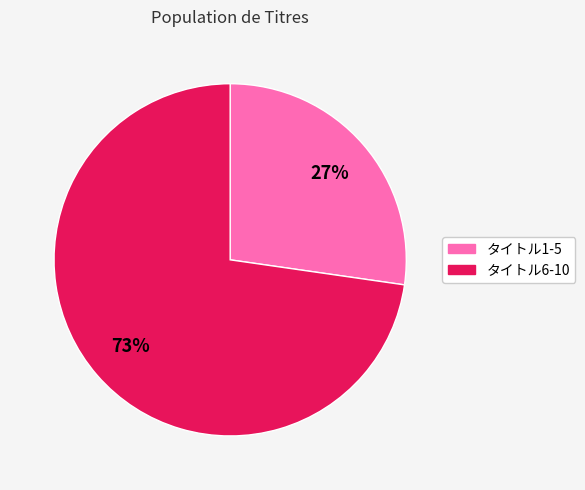

Does any single category account for the majority?

Yes